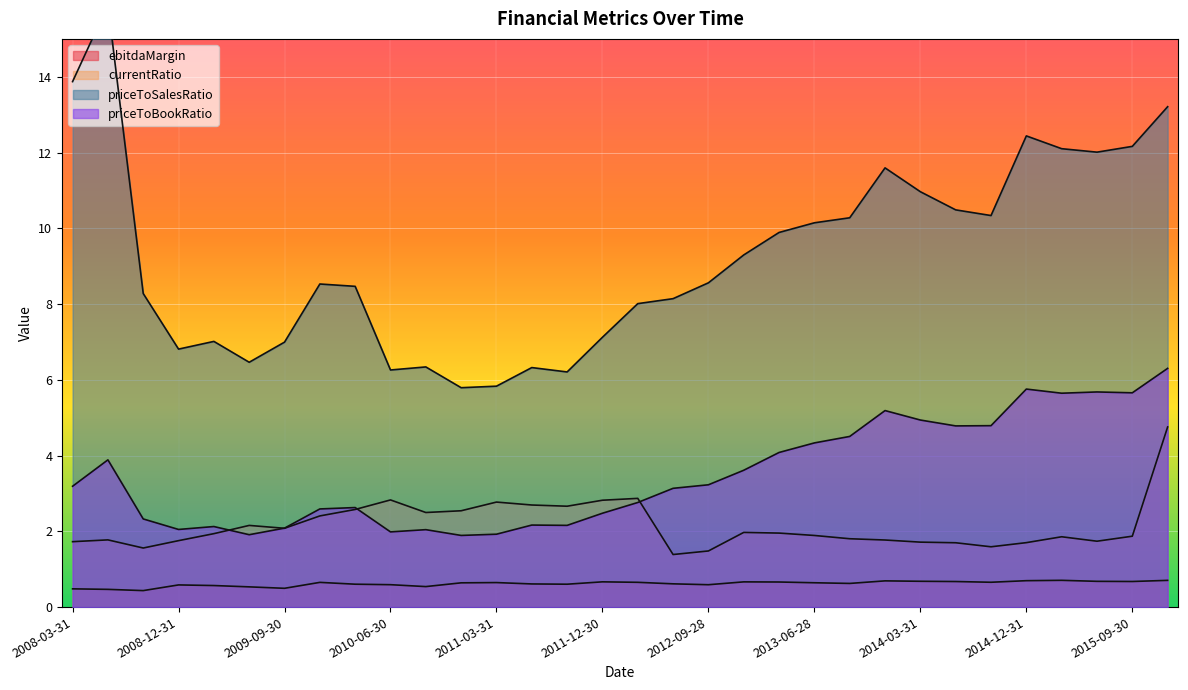

What is the average value of the priceToSalesRatio series?

9.2